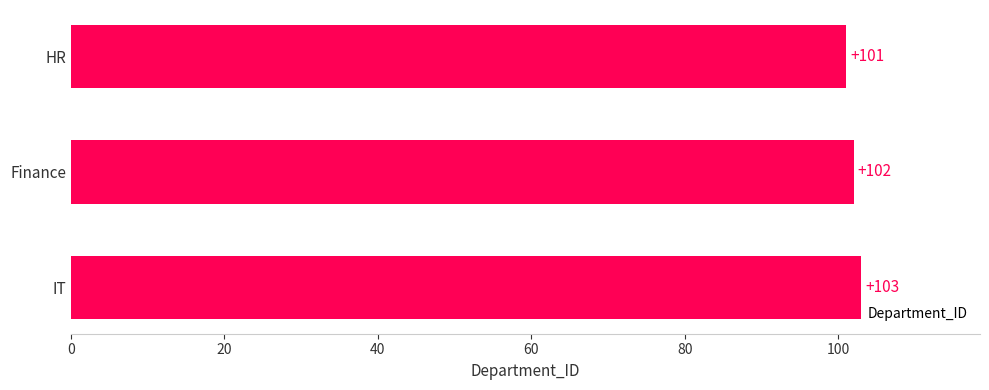

Reading bottom to top, transcribe all the data shown in this chart.

103	102	101